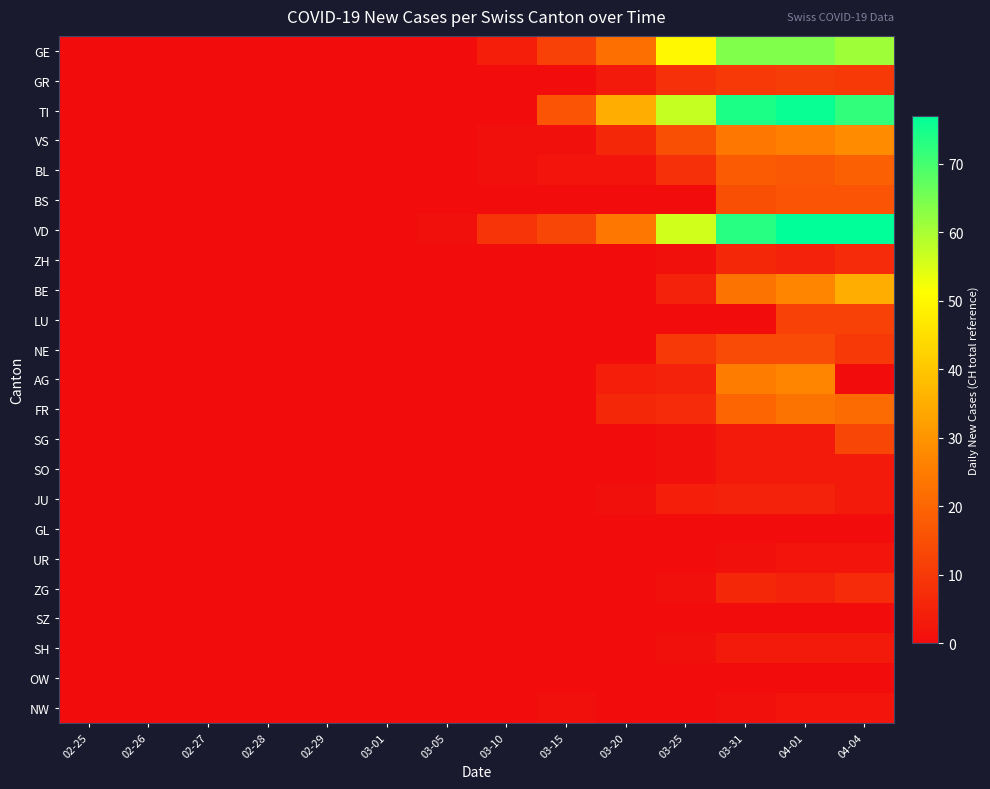

At which category is the sum across all series the highest?

04-01